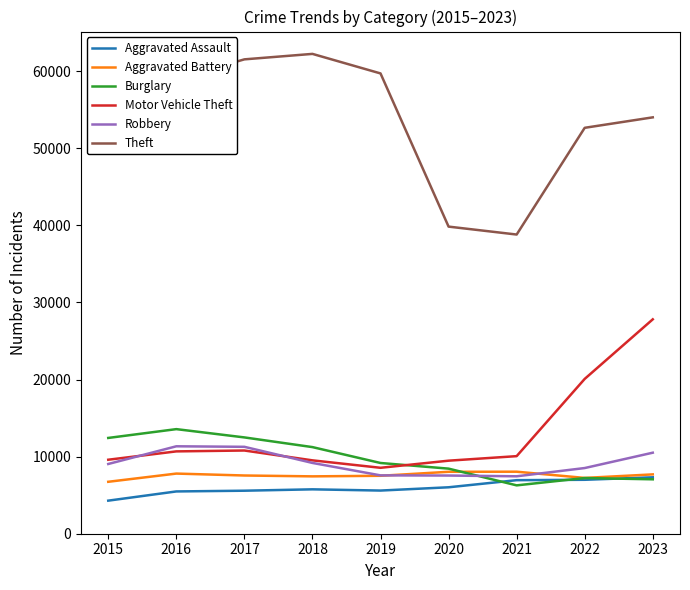

What is the maximum value shown in the chart?

62245